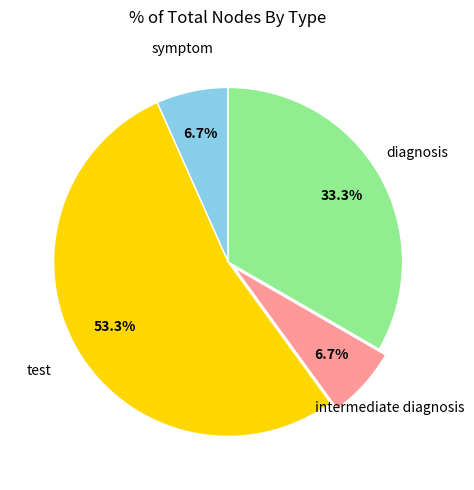

Does any single category account for the majority?

Yes